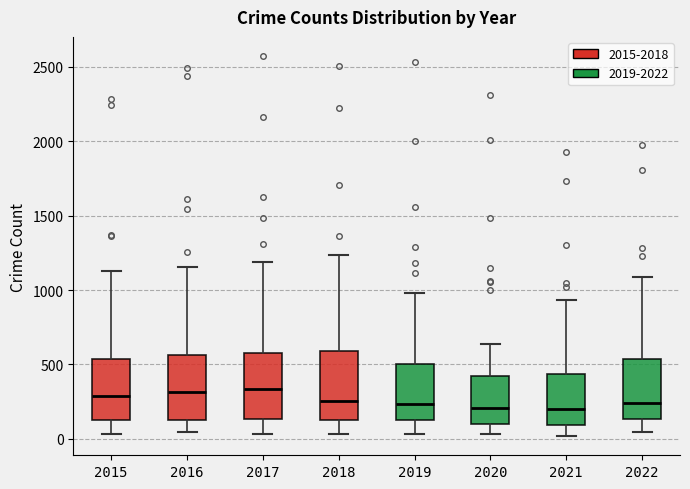

Reading left to right, read every box against the y-axis: the position of its median line, the range the box covers, and the ends of its whiskers. The values are not printed on the chart, so give them approximately, as read against the axis.

2015: median 300, box 150 to 550, whiskers 50 to 1150
2016: median 300, box 100 to 550, whiskers 50 to 1150
2017: median 350, box 150 to 600, whiskers 50 to 1200
2018: median 250, box 150 to 600, whiskers 50 to 1250
2019: median 250, box 150 to 500, whiskers 50 to 1000
2020: median 200, box 100 to 400, whiskers 50 to 650
2021: median 200, box 100 to 450, whiskers 0 to 950
2022: median 250, box 150 to 550, whiskers 50 to 1100